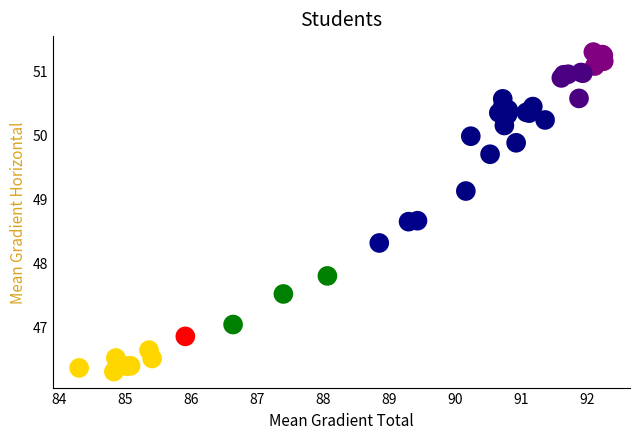

What Y value in the scatter plot is closest to 48?

47.8